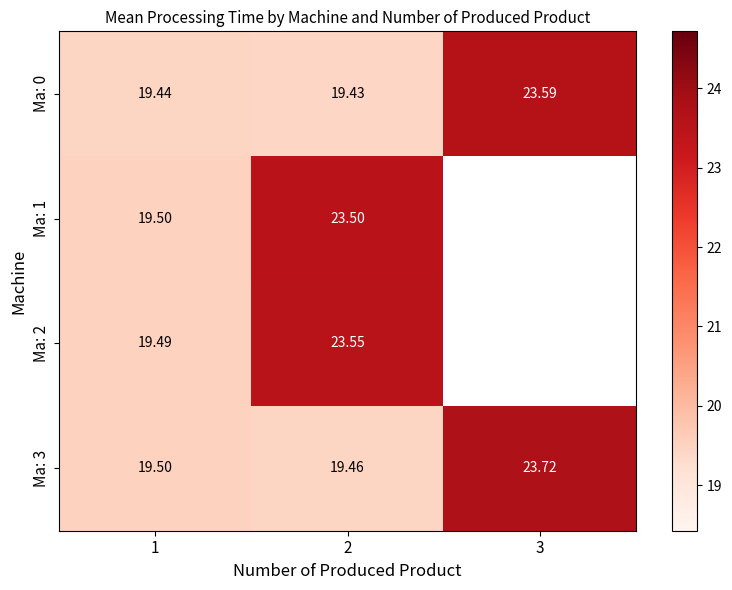

Is it true that Ma: 0 equals 12.3 at 1?

False